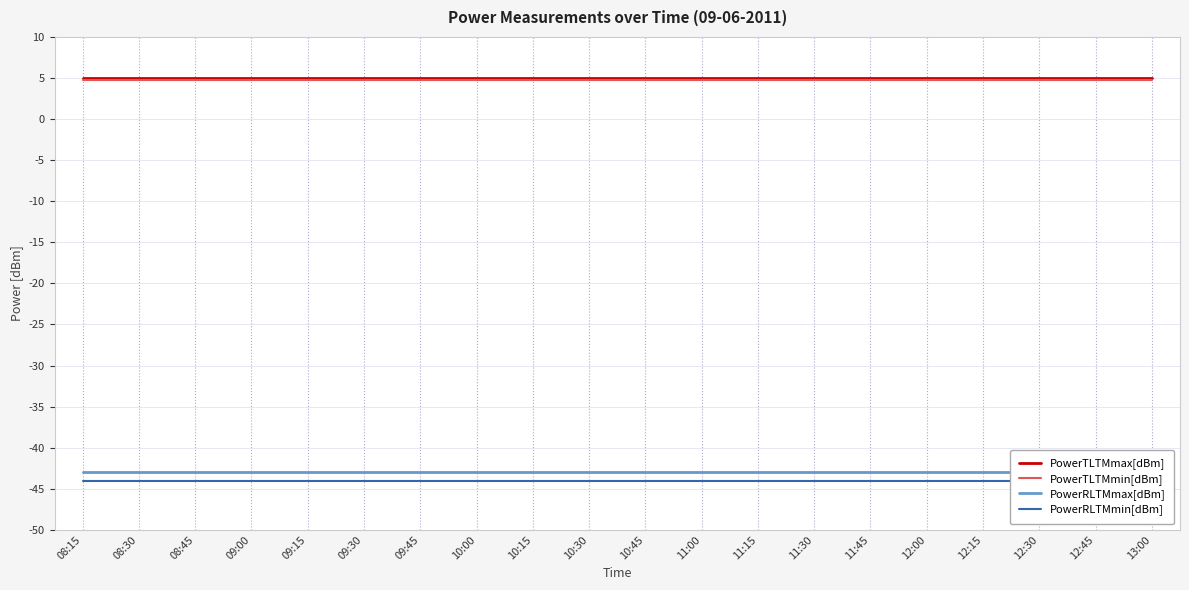

List the labels in order of PowerTLTMmax[dBm] value, smallest first.

08:15, 08:30, 08:45, 09:00, 09:15, 09:30, 09:45, 10:00, 10:15, 10:30, 10:45, 11:00, 11:15, 11:30, 11:45, 12:00, 12:15, 12:30, 12:45, 13:00